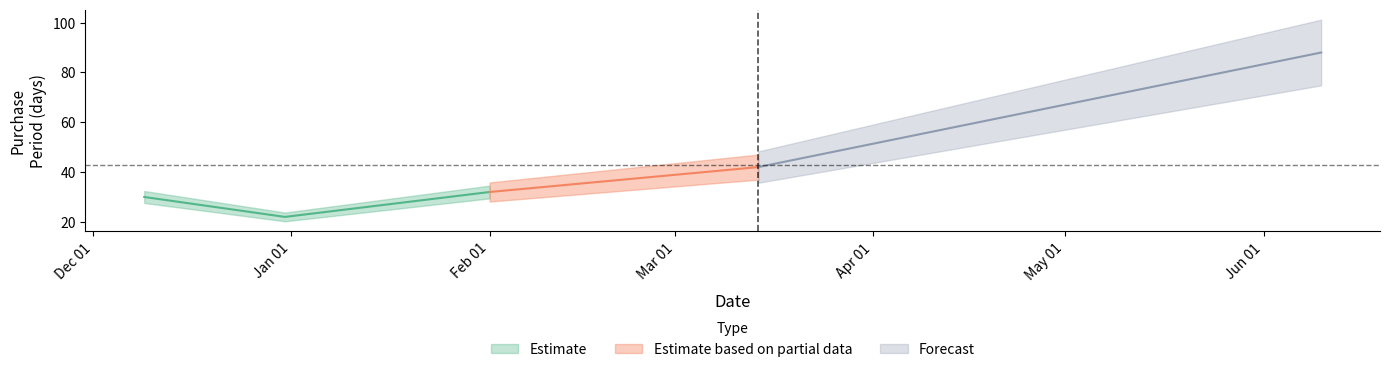

At which category does the chart reach its minimum across all series?

2015-12-31